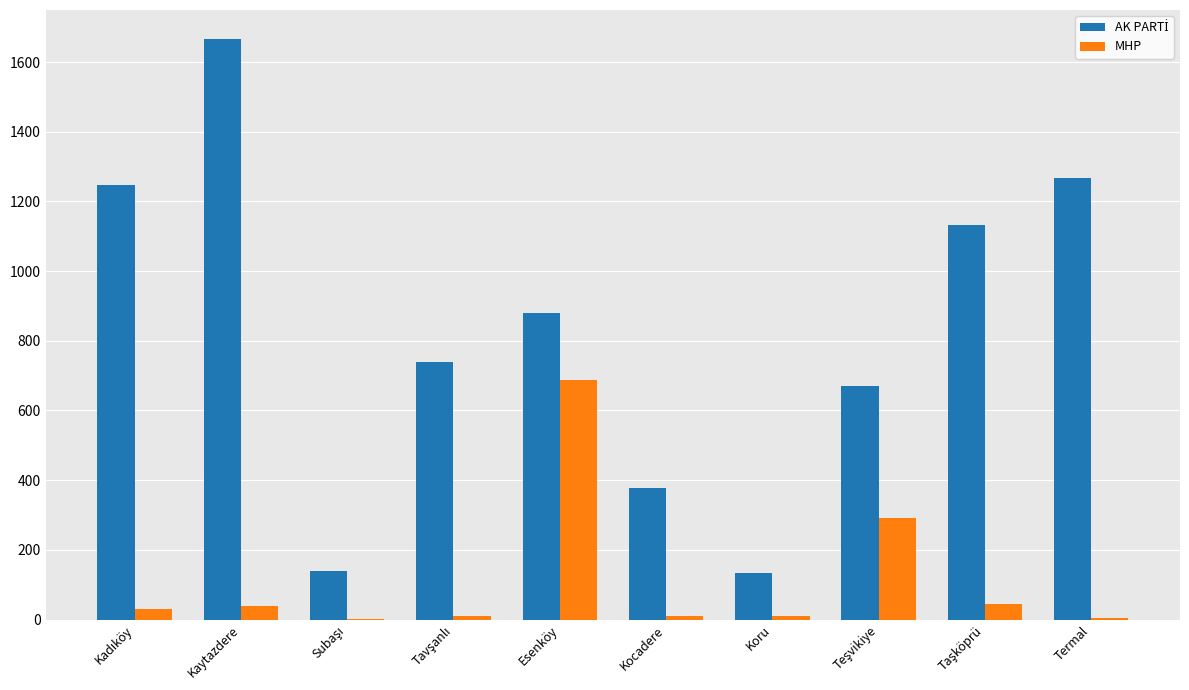

What is the highest value of the MHP series?

687